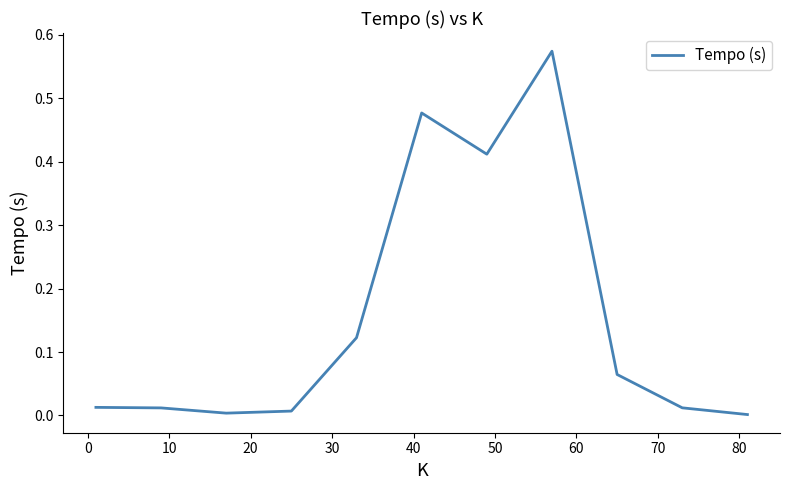

How many lines are shown in the chart?

1